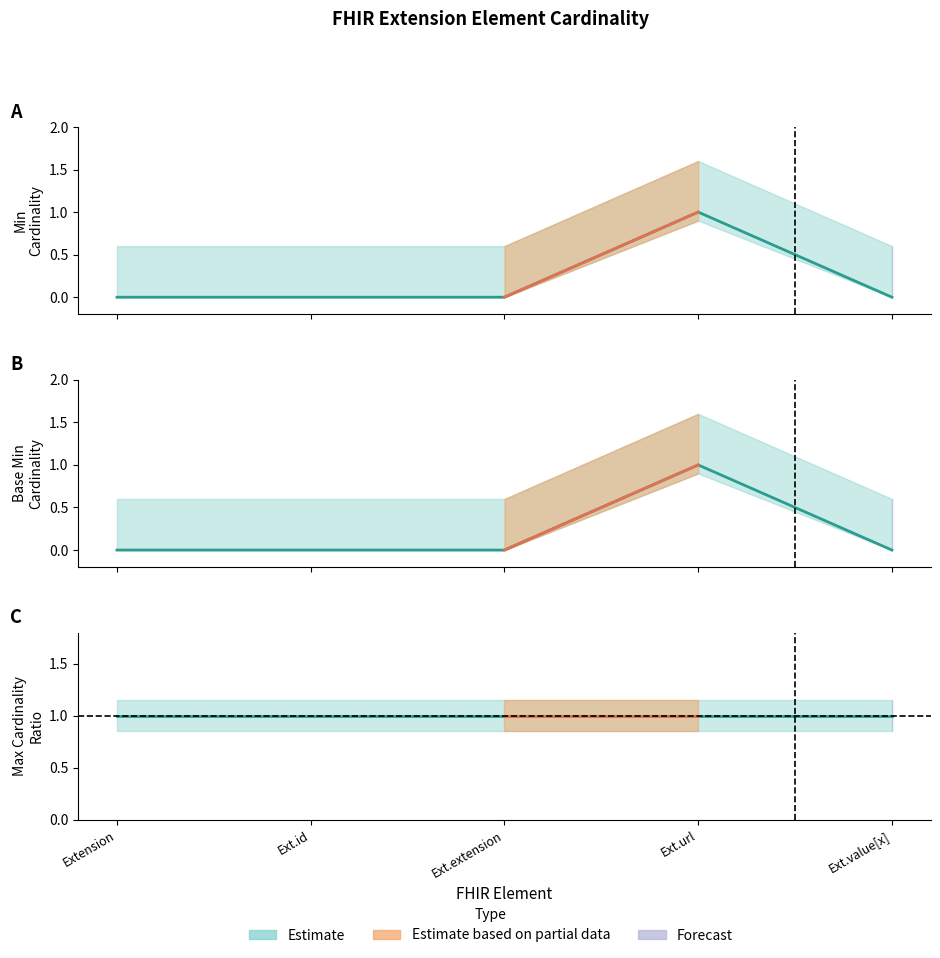

What is the greatest value displayed?

1